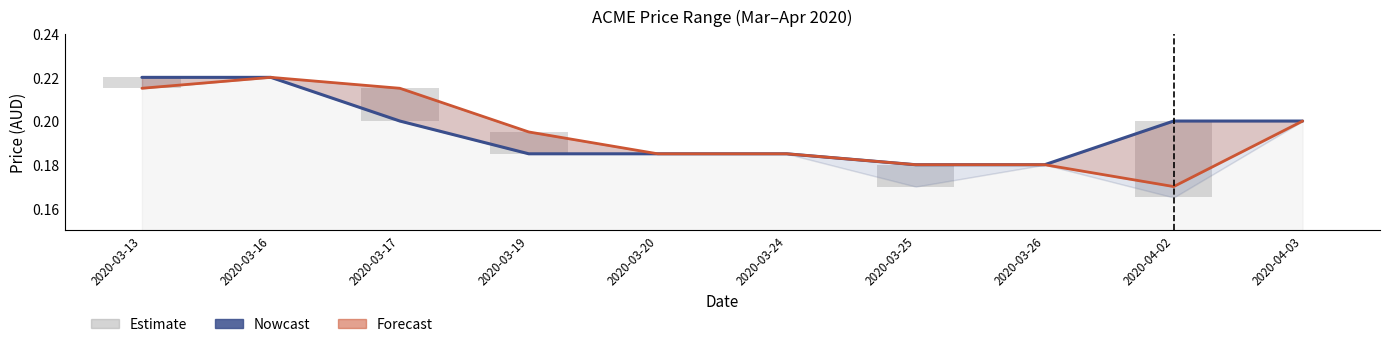

Is the value of Forecast at 2020-04-03 greater than the value of Nowcast at 2020-04-02?

No